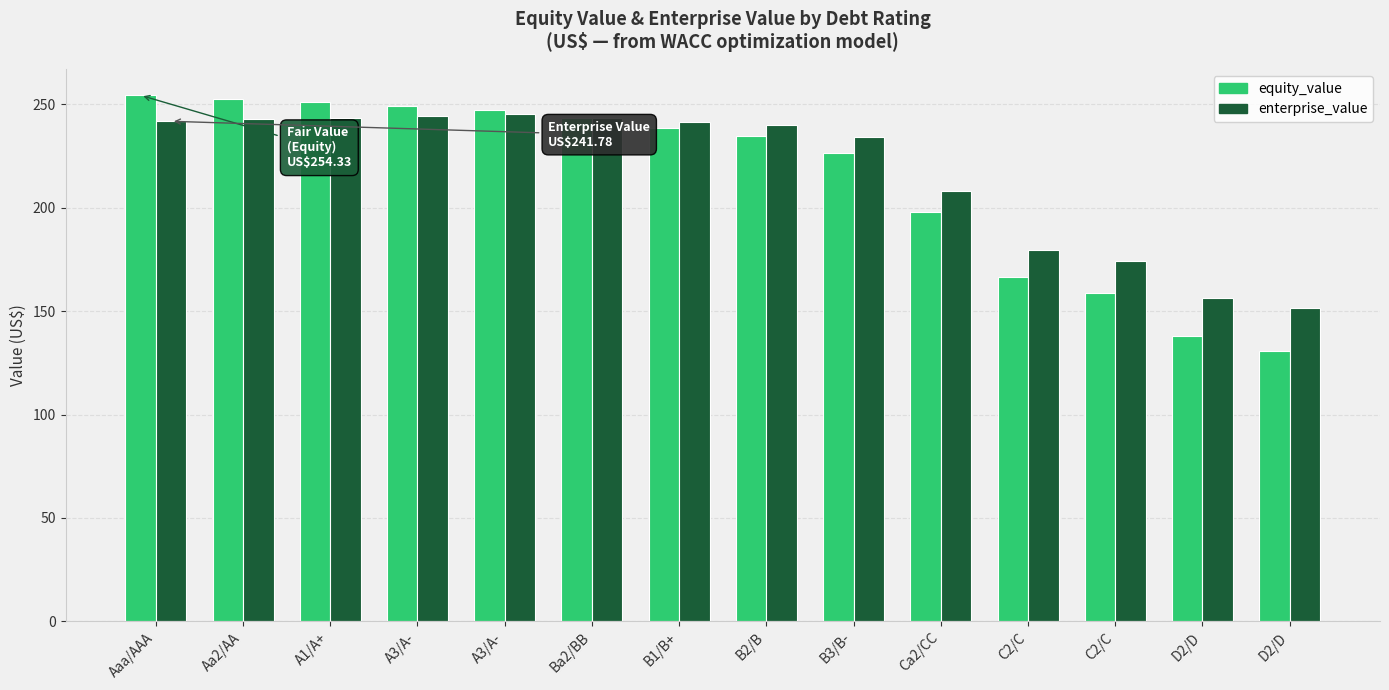

What is the label of the 5th bar from the right?

Ca2/CC